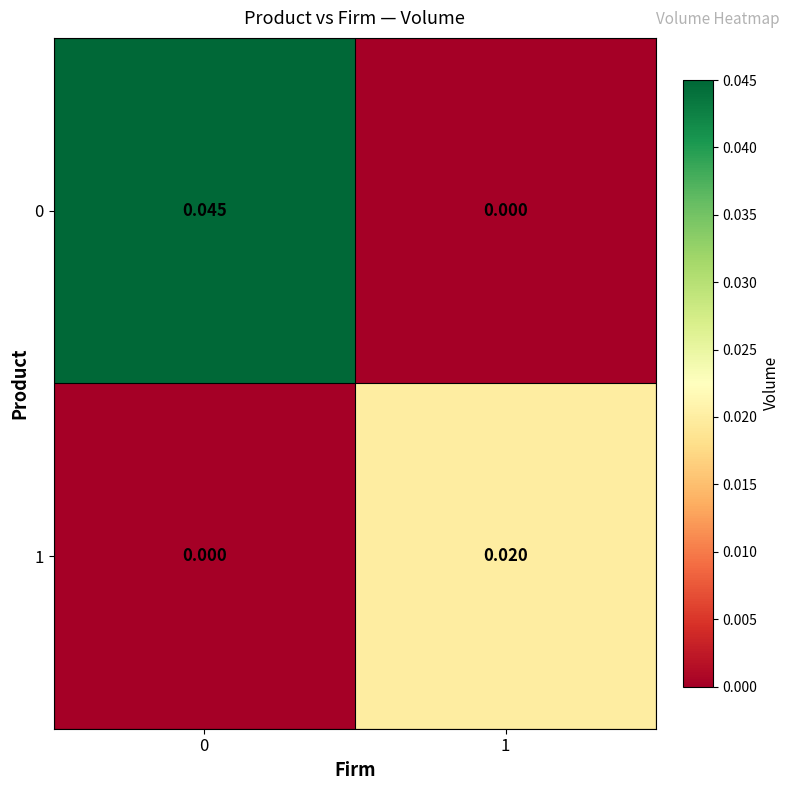

Is the value of 0 at 0 greater than the value of 1 at 0?

Yes